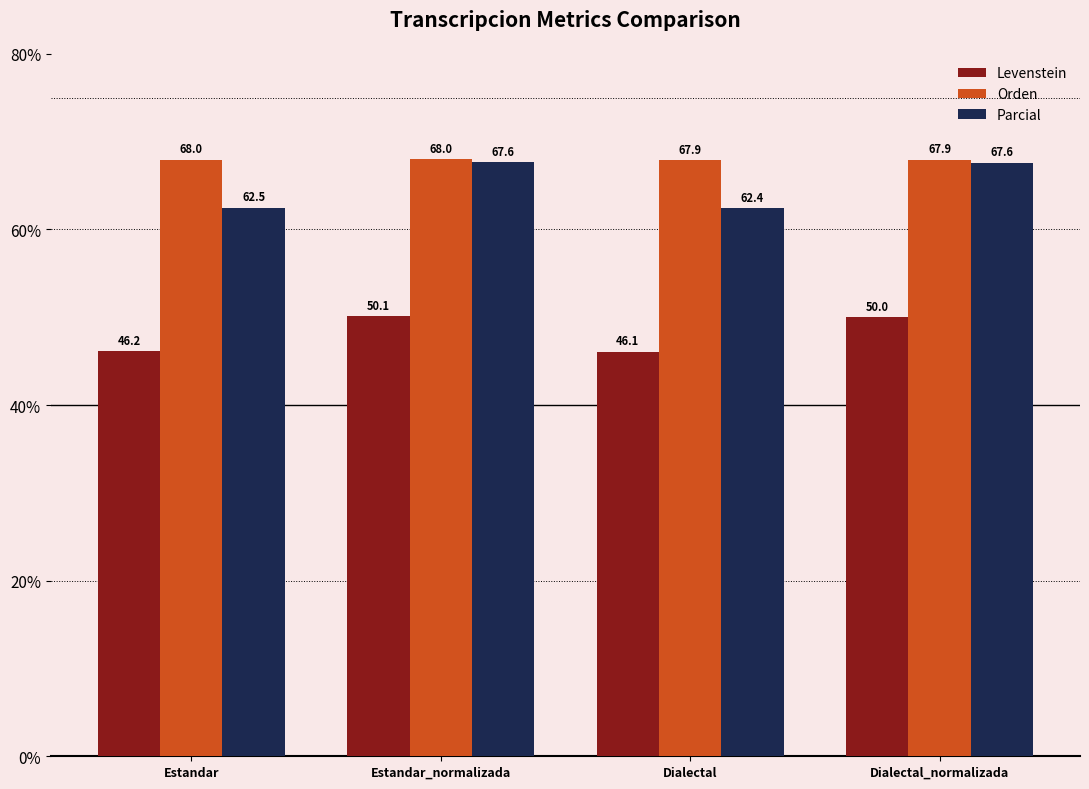

What is the minimum value shown in the chart?

46.1